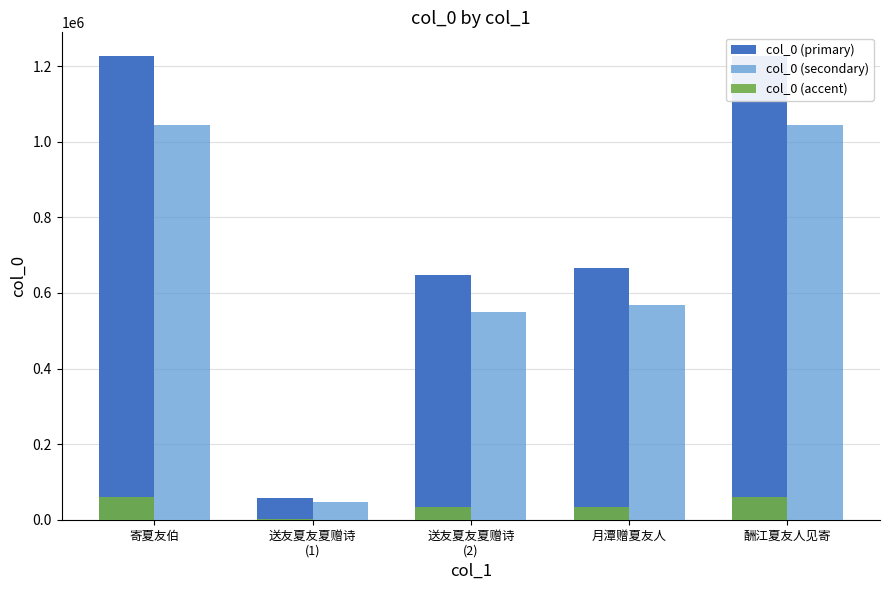

What is the total value across all series at 寄夏友伯?

2333342.5